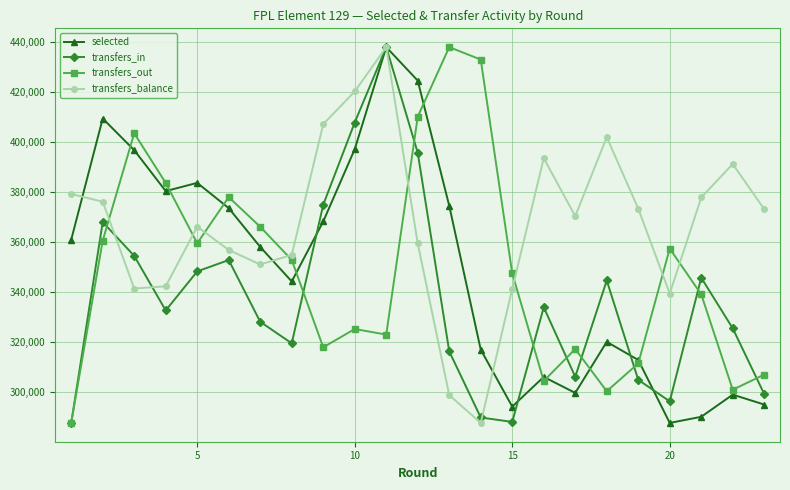

What is the difference between the second highest and second lowest values in the transfers_balance series?

121515.8